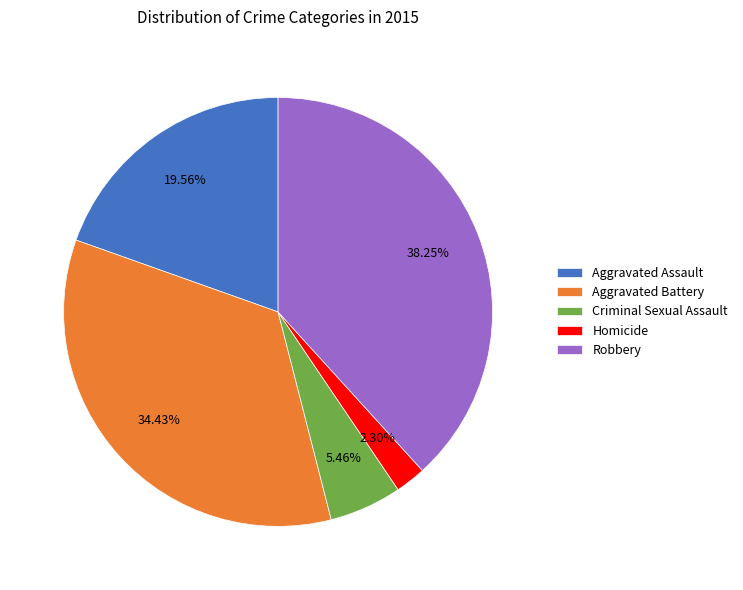

Count the number of slices in the pie.

5